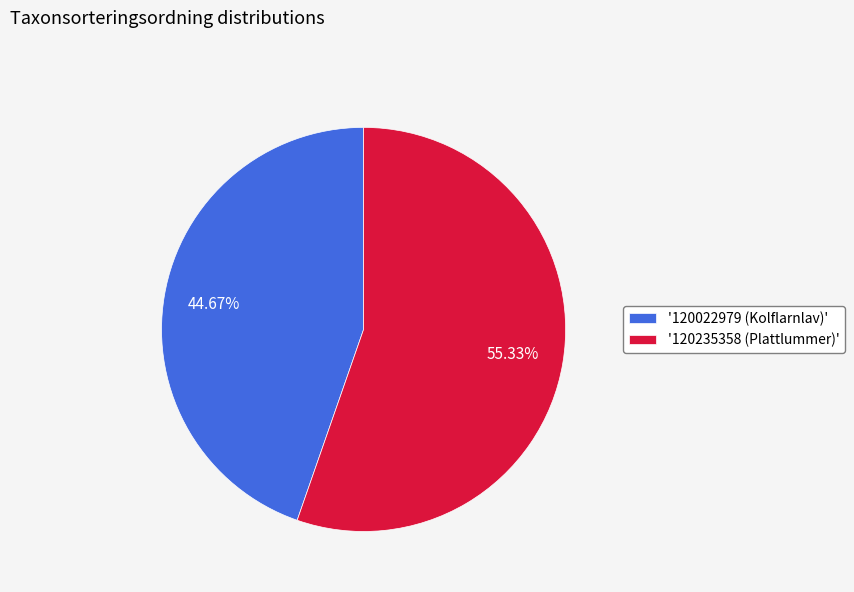

Is the sum of '120022979 (Kolflarnlav)' and '120235358 (Plattlummer)' greater than half?

Yes